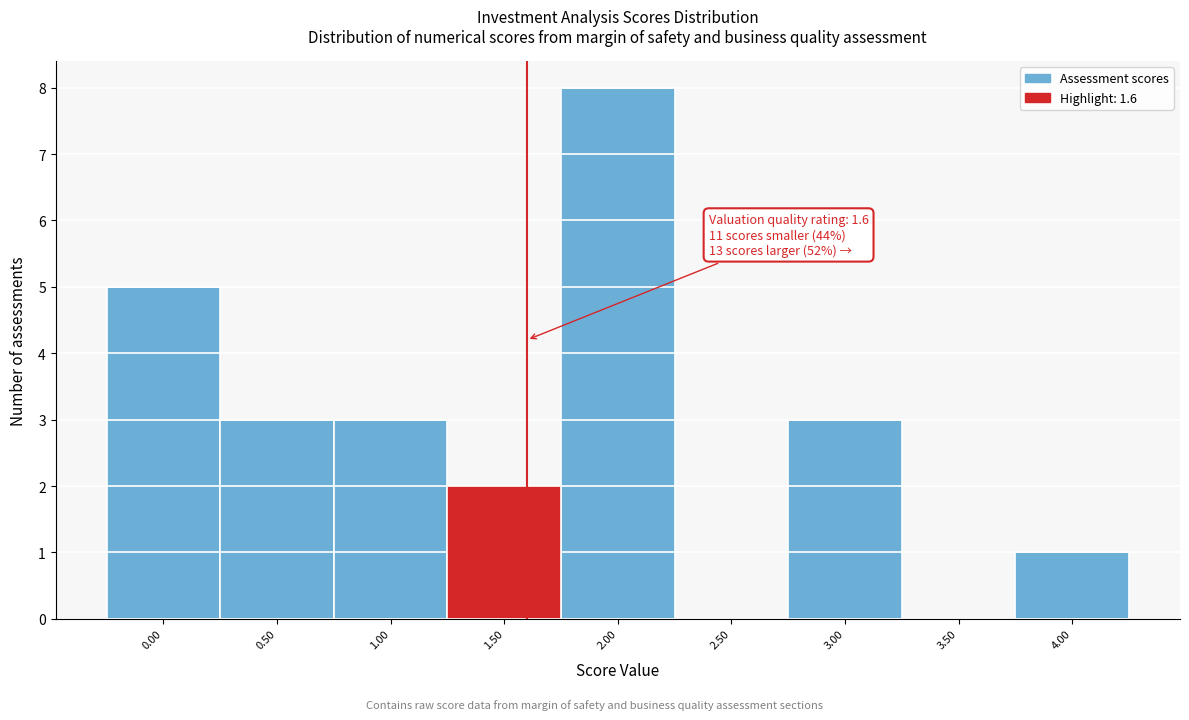

Over which range of the x-axis is the bar tallest?

1.75 to 2.25